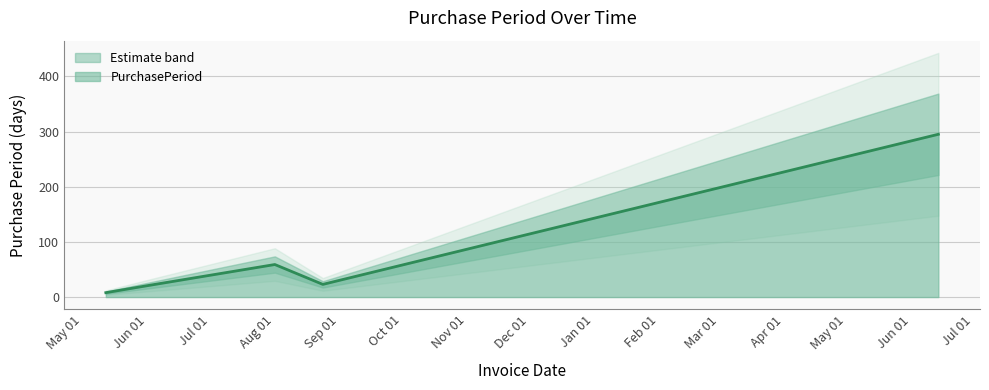

List the labels in order of value, largest first.

2016-06-14, 2015-08-01, 2015-08-24, 2015-06-03, 2015-05-12